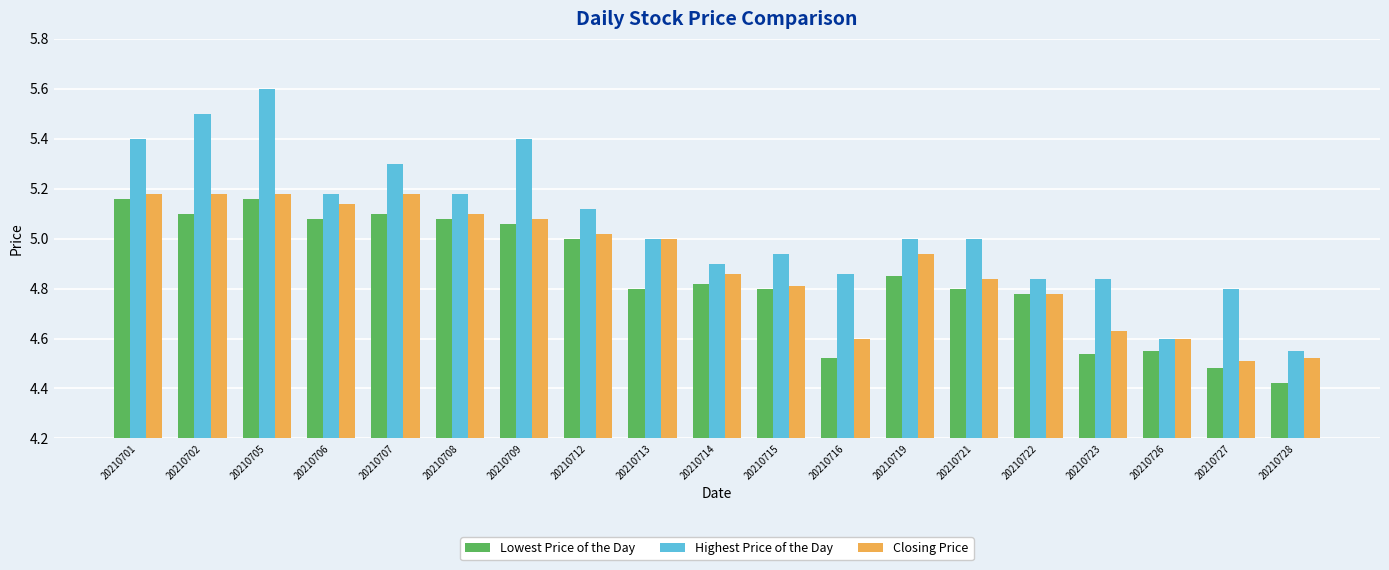

Between 20210702 and 20210722, which series saw the biggest shift?

Highest Price of the Day